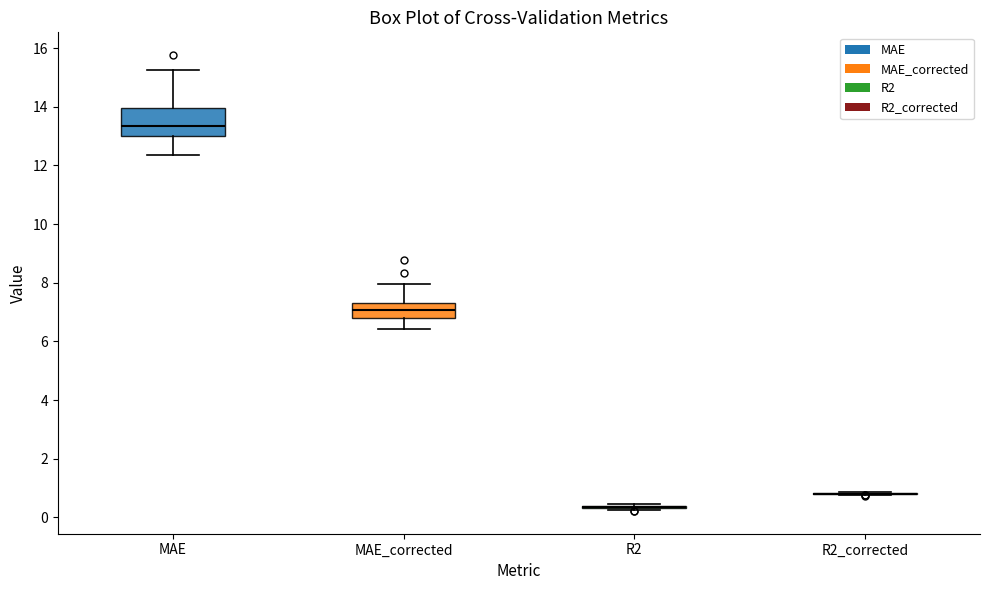

Reading left to right, read every box against the y-axis: the position of its median line, the range the box covers, and the ends of its whiskers. The values are not printed on the chart, so give them approximately, as read against the axis.

MAE: median 13.4, box 13.0 to 14.0, whiskers 12.4 to 15.2
MAE_corrected: median 7.0, box 6.8 to 7.4, whiskers 6.4 to 8.0
R2: box collapsed to a line at 0.4, whiskers 0.2 to 0.4
R2_corrected: box collapsed to a line at 0.8, whiskers 0.8 to 0.8